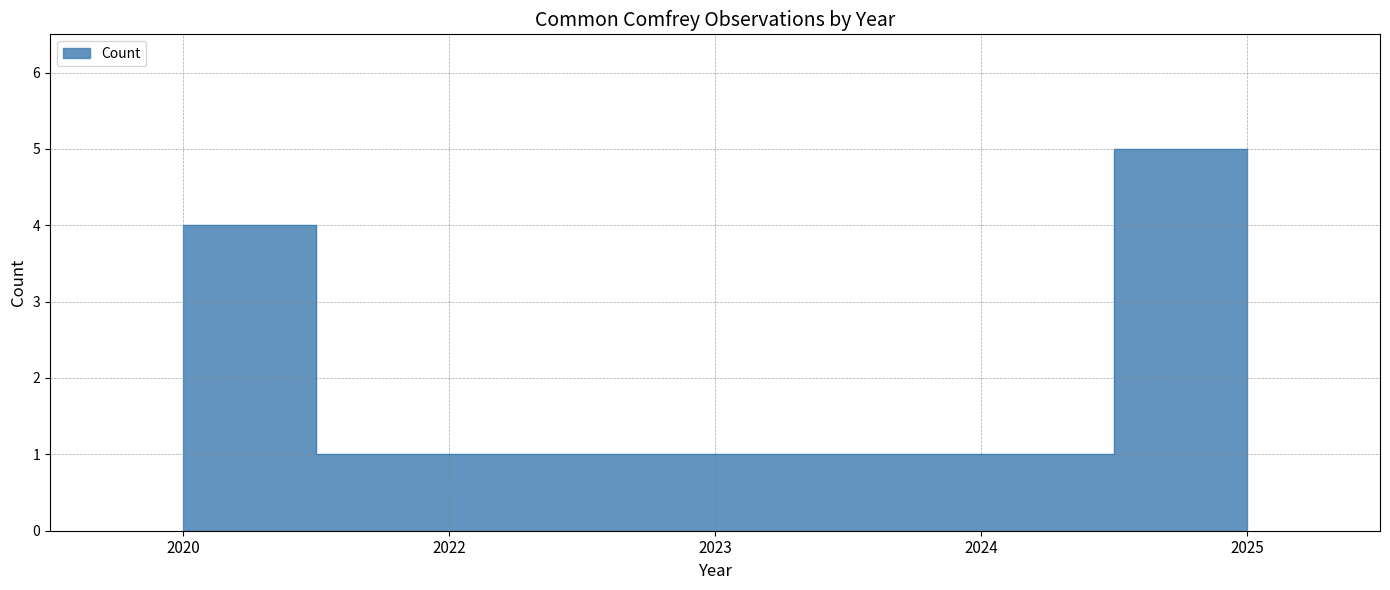

Rank the categories by value from highest to lowest.

2025, 2020, 2022, 2023, 2024